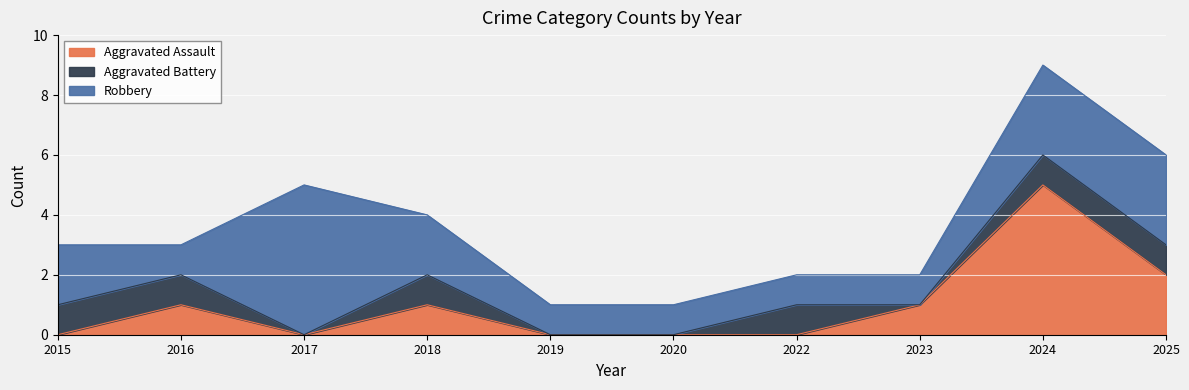

True or false: Aggravated Assault has more than 0 points higher than both neighbors.

True